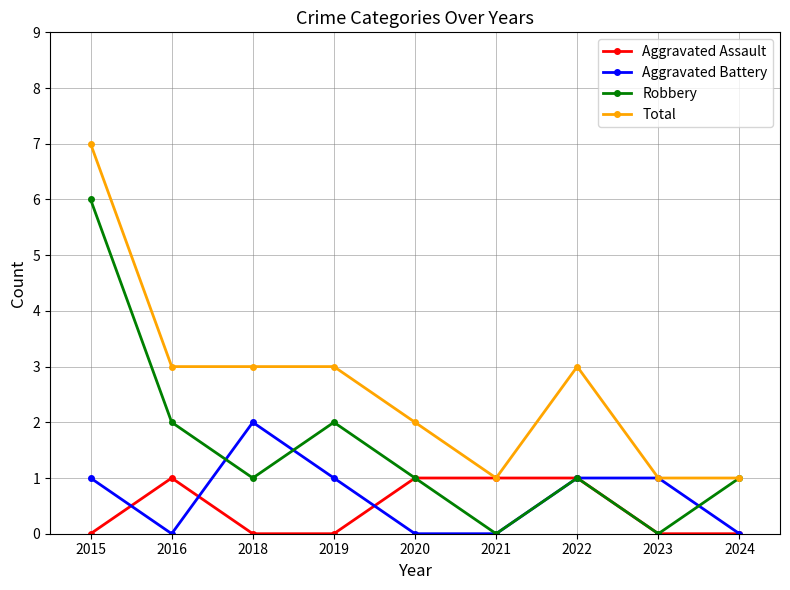

List the series in order of their peak value, highest first.

Total, Robbery, Aggravated Battery, Aggravated Assault